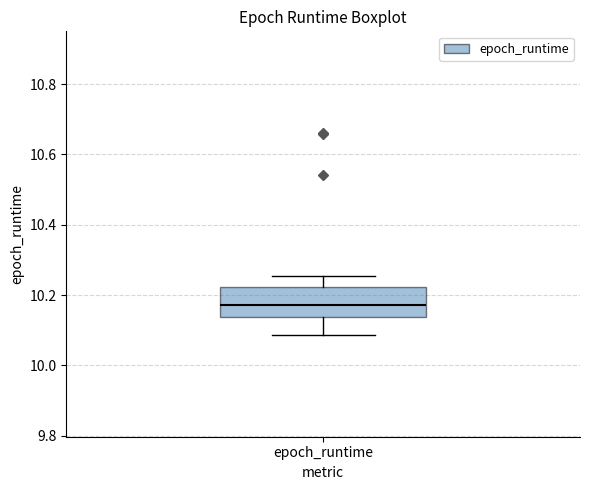

Where is the lower edge of the box for epoch_runtime on the y-axis? The values are not printed on the chart, so give them approximately, as read against the axis.

10.14